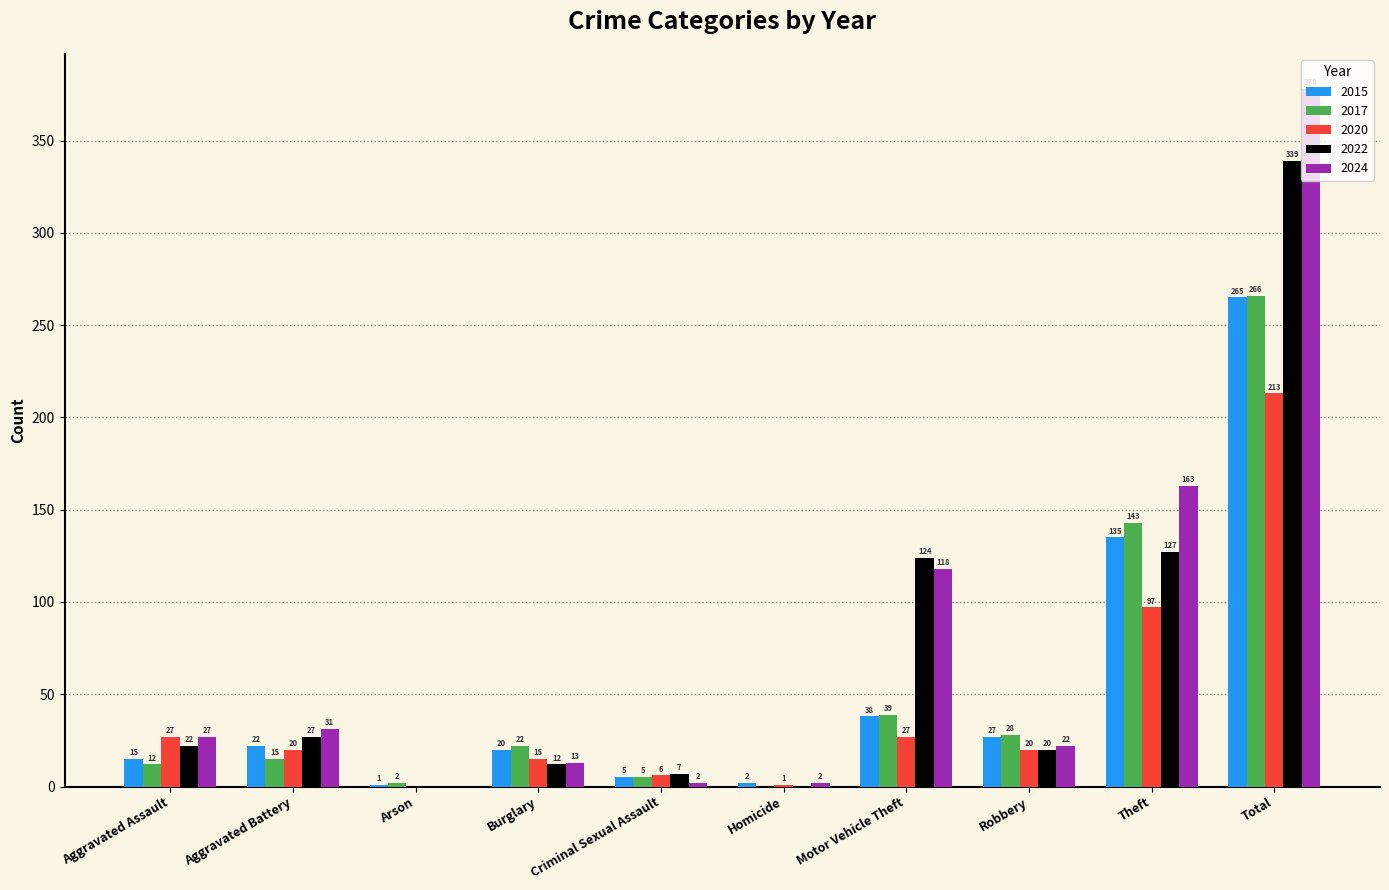

Is the value of 2015 at Arson greater than the value of 2017 at Aggravated Assault?

No